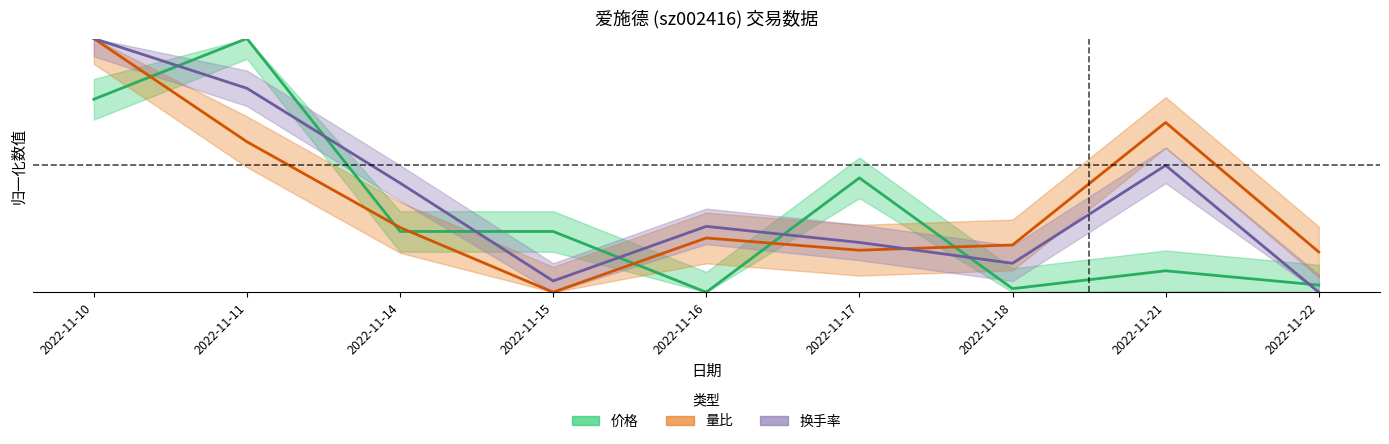

How many data points does each series have?

9